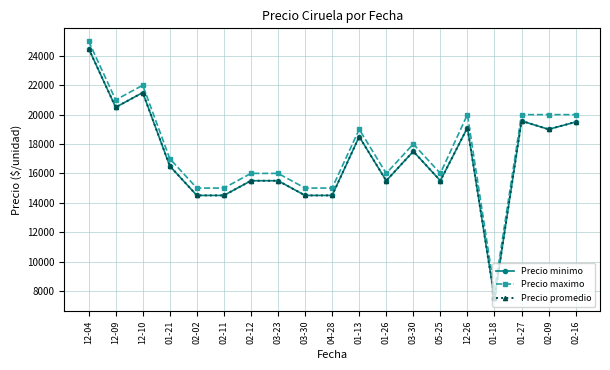

Is this an area chart (filled region under the line)?

No